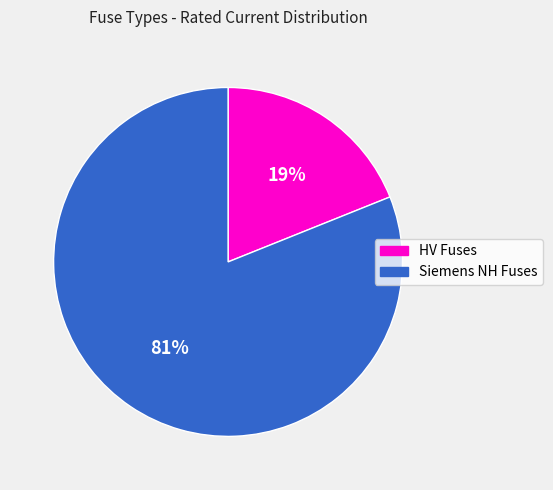

Is there a majority slice in this chart?

Yes